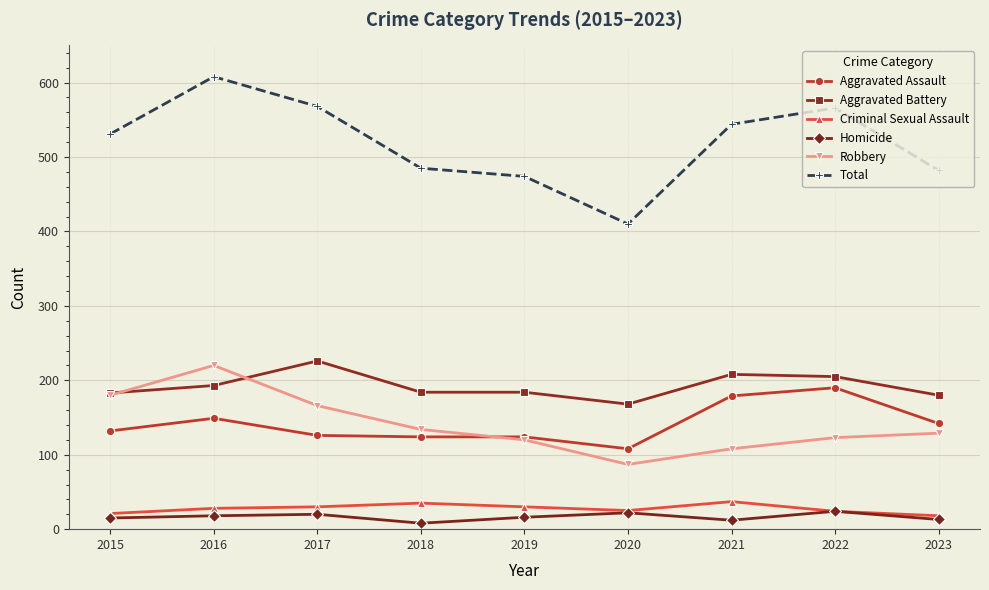

Which category has the highest value in the Aggravated Battery series?

2017